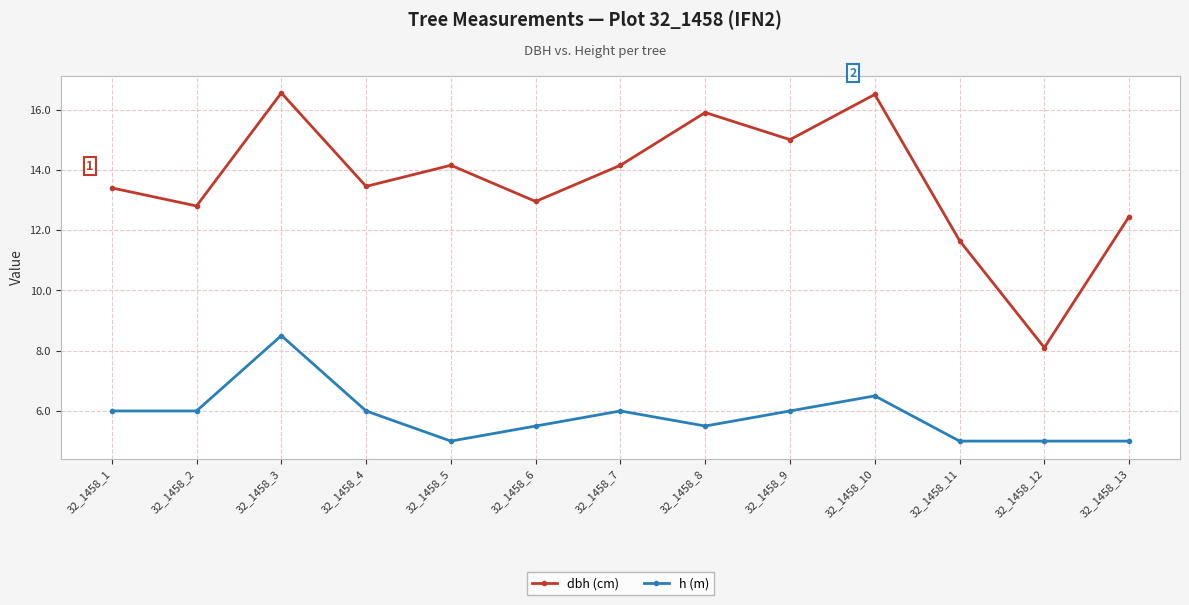

At which category is the sum across all series the highest?

32_1458_3